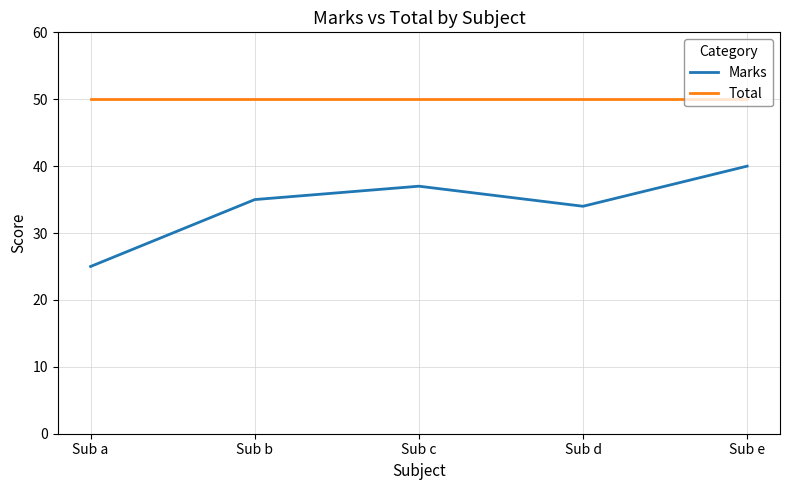

The value of Total at Sub e is 50. True or false?

True